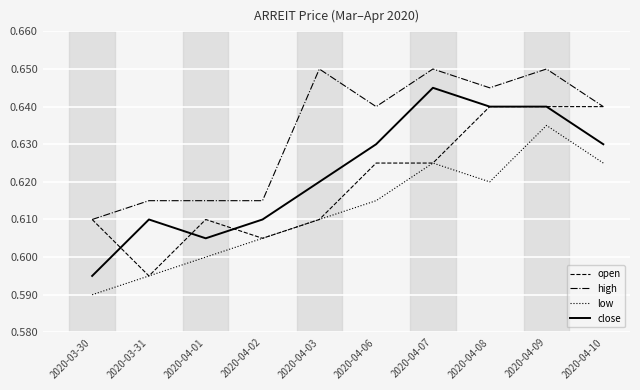

True or false: low has more than 0 points higher than both neighbors.

True